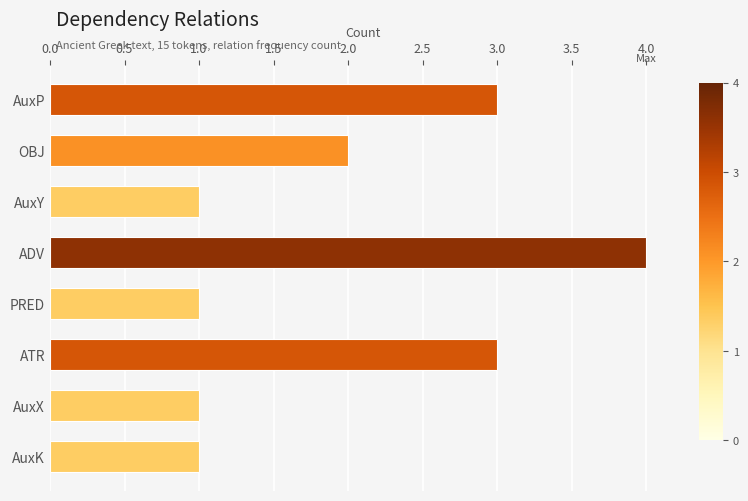

Reading bottom to top, what are all the values shown in this chart?

AuxK=1	AuxX=1	ATR=3	PRED=1	ADV=4	AuxY=1	OBJ=2	AuxP=3